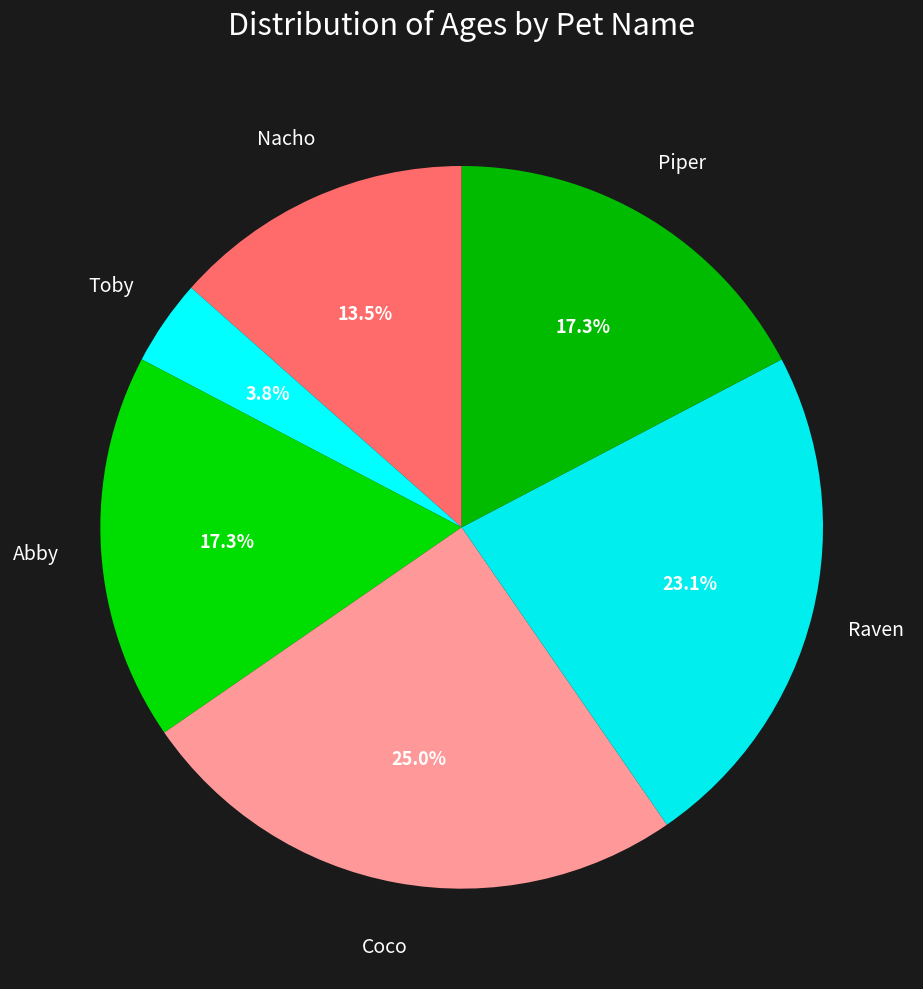

To the nearest percent, what is the combined percentage of Abby and Piper?

35%